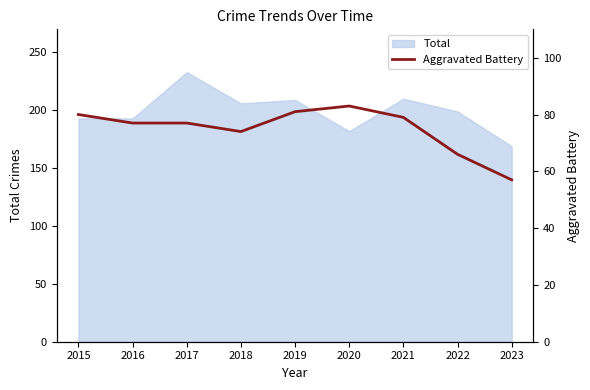

The Total series shows 281 at 2023. True or false?

False